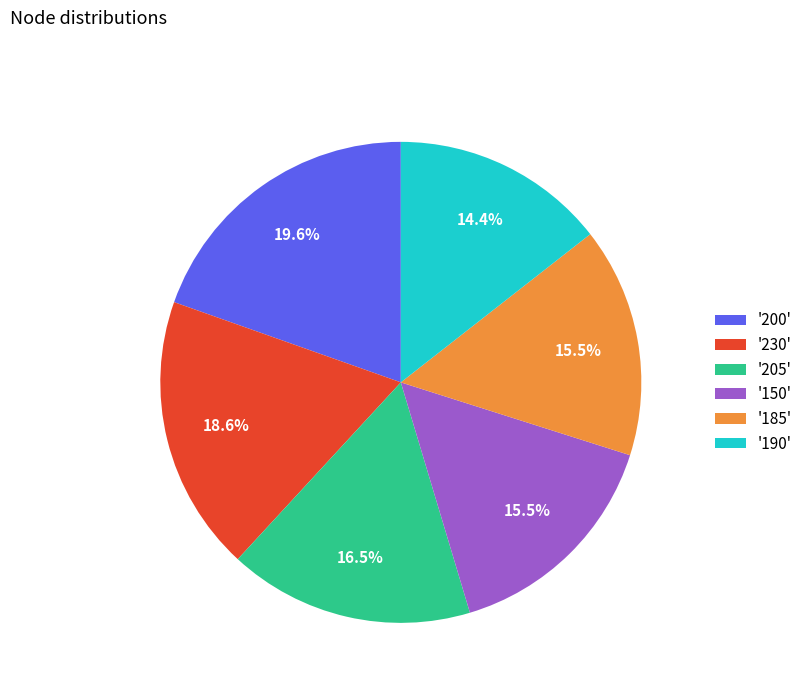

Which slice is the largest?

'200'